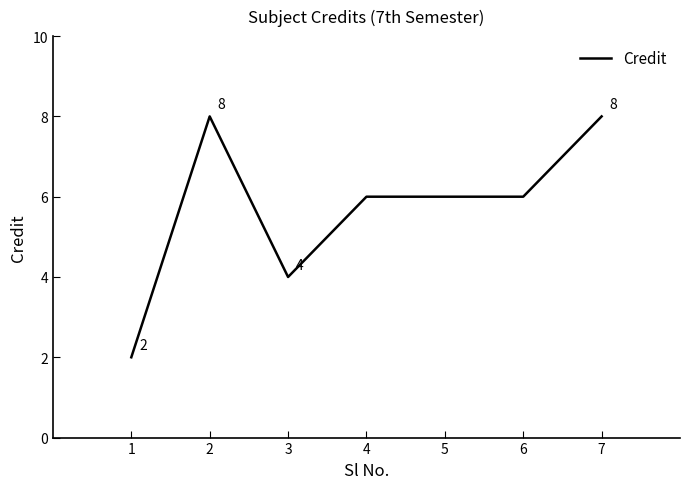

What is the sum of the values at 6 and 1?

8